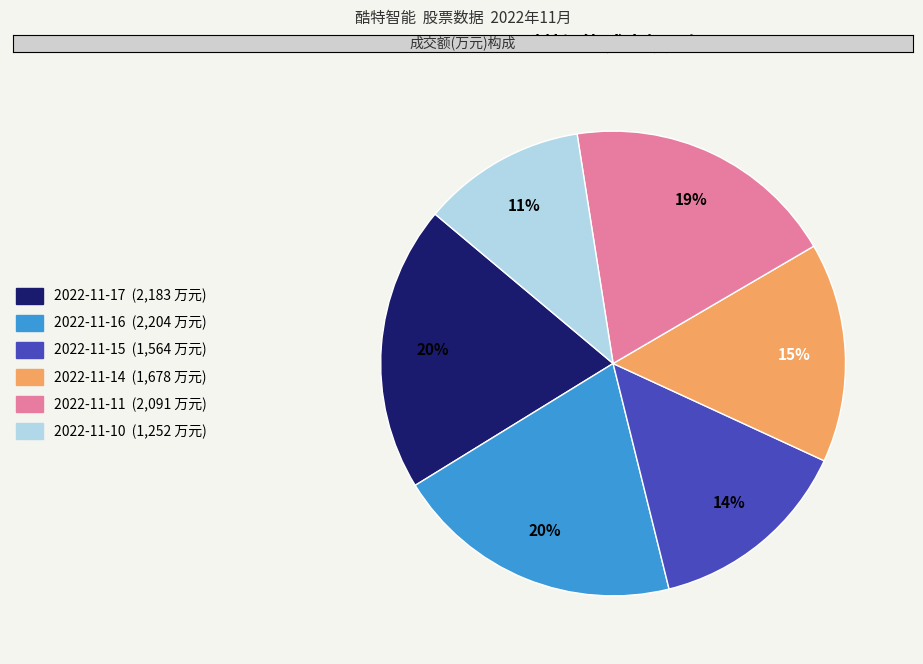

To the nearest percent, what is the difference between the 2022-11-15 and 2022-11-16 slice percentages?

6%